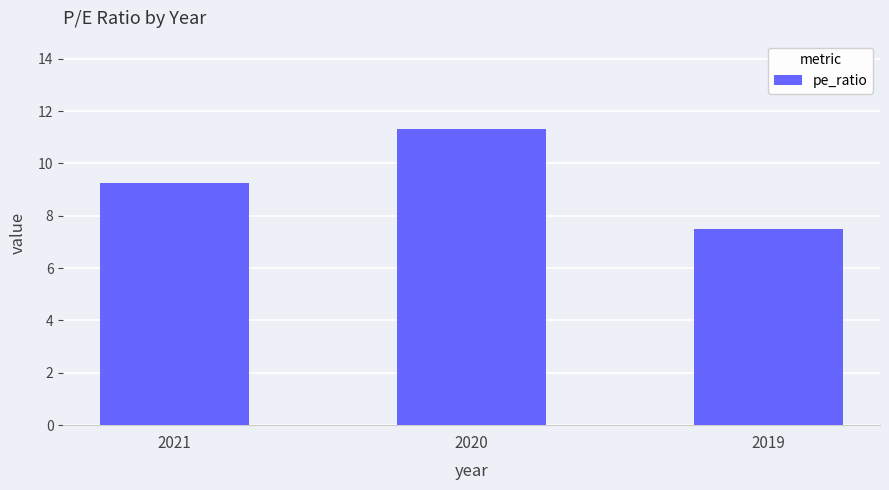

List the labels in order of value, smallest first.

2019, 2021, 2020